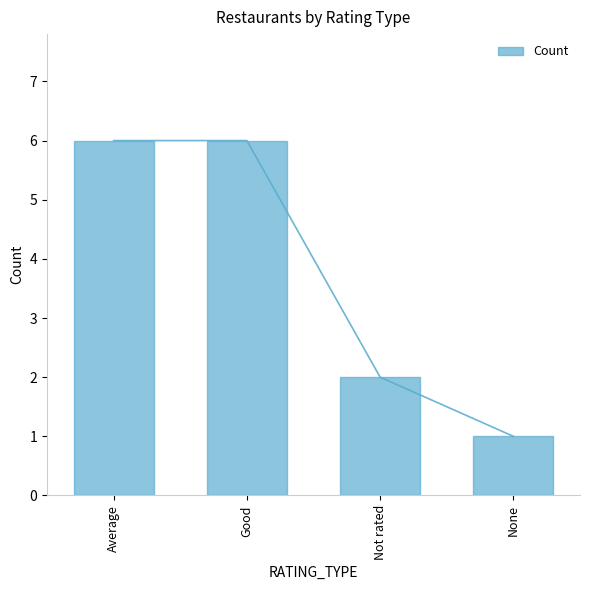

Reading left to right, list all the values displayed in this chart.

6	6	2	1